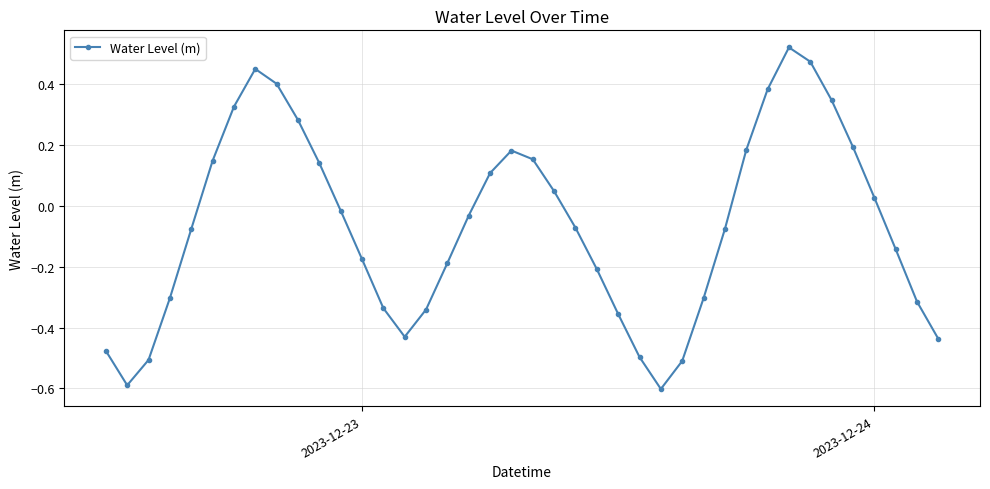

What is the smallest value displayed?

-0.6